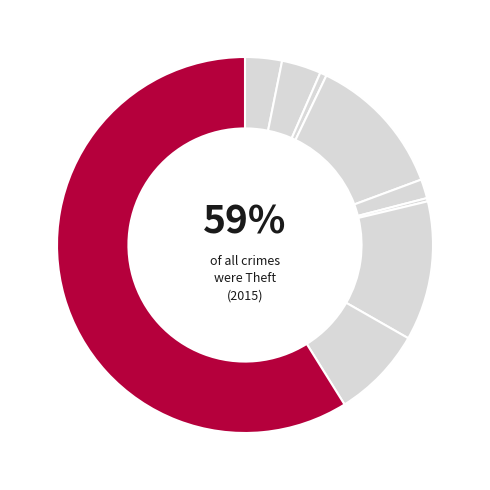

Which has a higher value, Aggravated Assault or Aggravated Battery?

Aggravated Battery